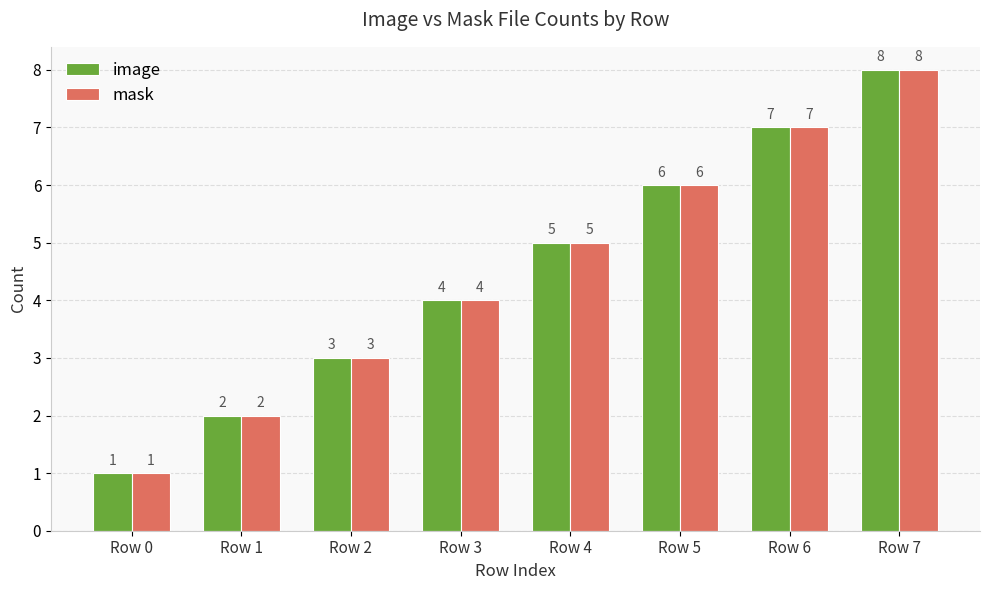

Reading left to right, what are all the values shown in this chart?

image: Row 0=1	Row 1=2	Row 2=3	Row 3=4	Row 4=5	Row 5=6	Row 6=7	Row 7=8
mask: Row 0=1	Row 1=2	Row 2=3	Row 3=4	Row 4=5	Row 5=6	Row 6=7	Row 7=8